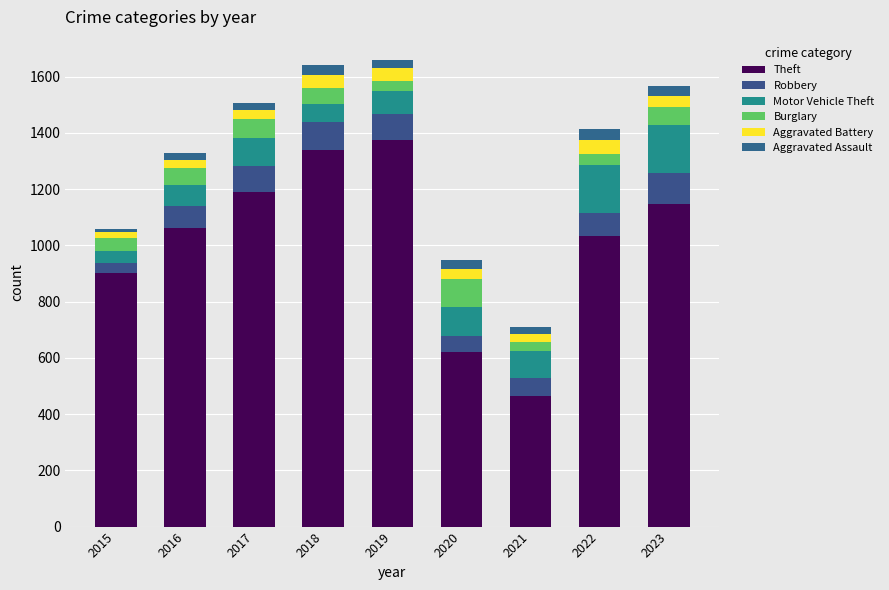

Count the number of data series in this chart.

6